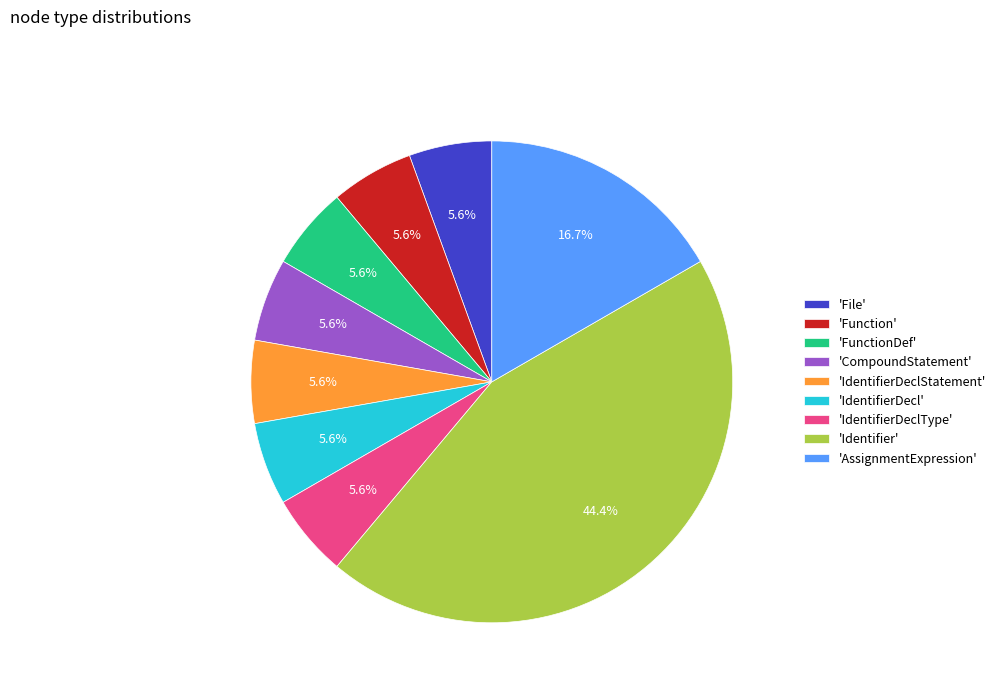

Which slice is the largest?

'Identifier'